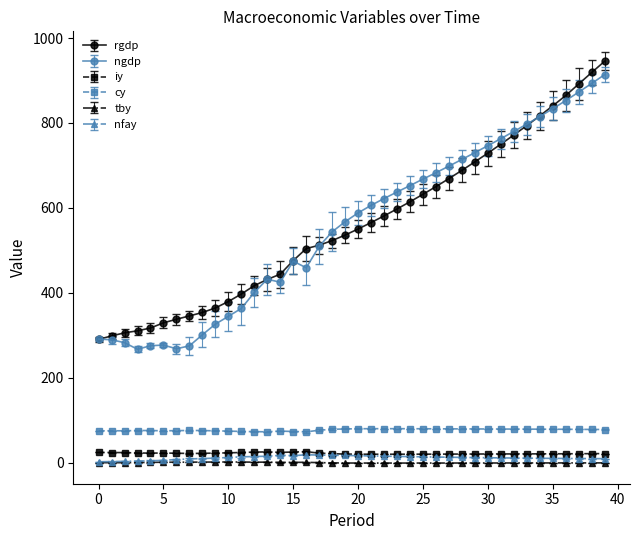

What is the value of the ngdp point at the 4th from the left?

267.3